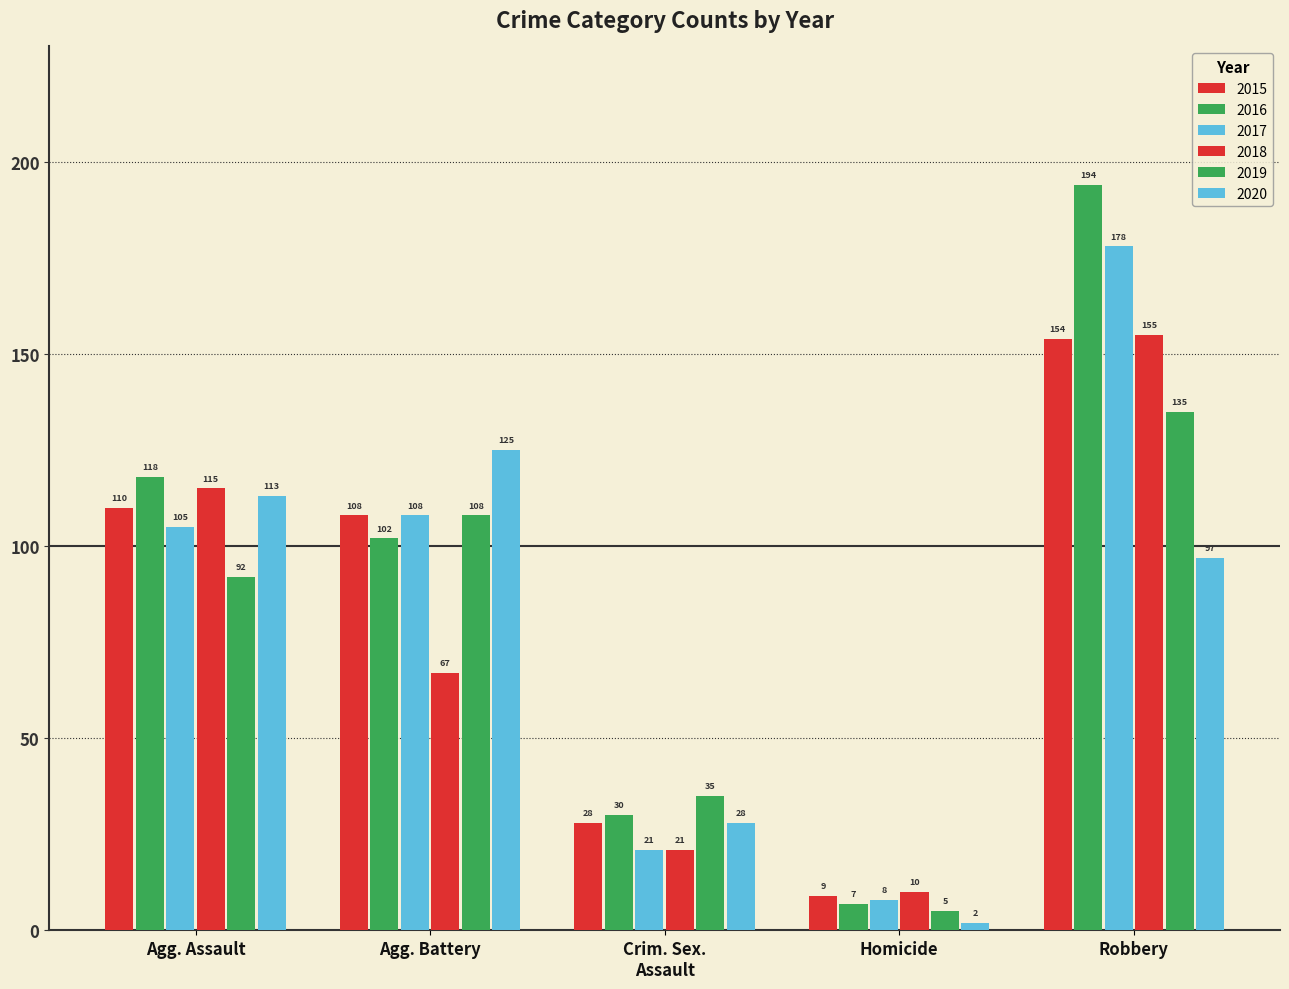

Count the number of categories in the chart.

5